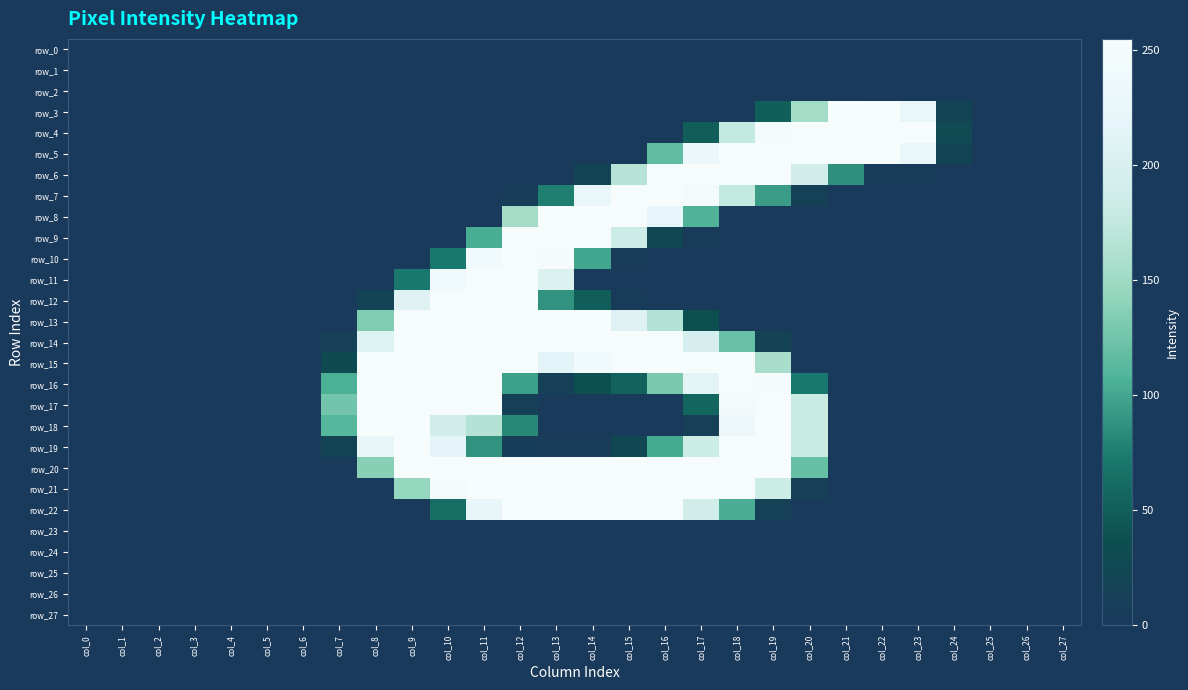

At which category is the sum across all series the highest?

col_11